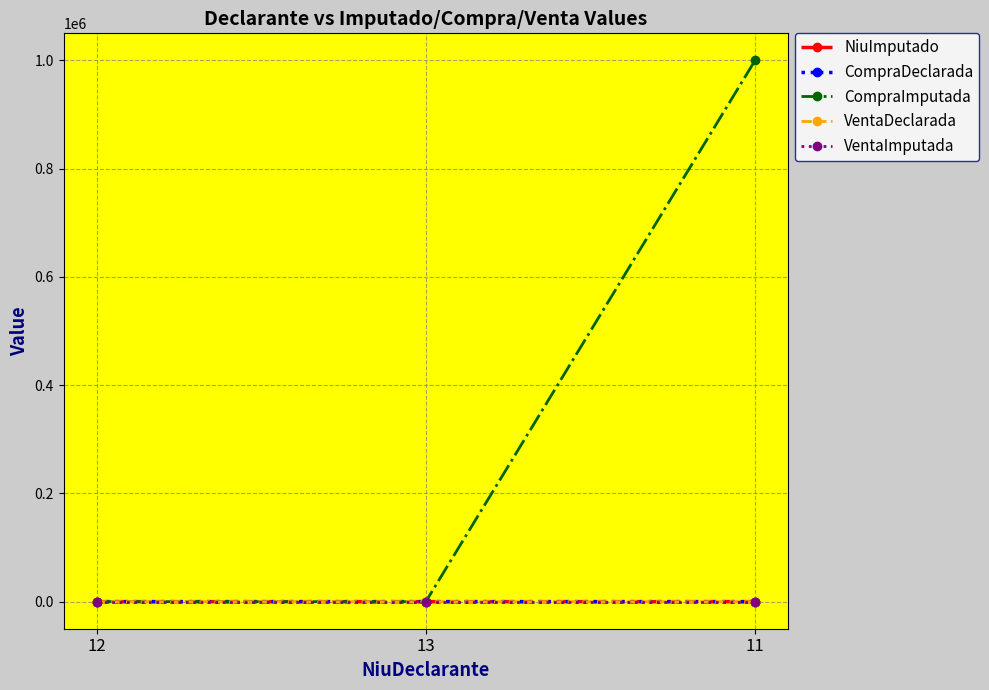

What is the greatest value displayed?

1000001